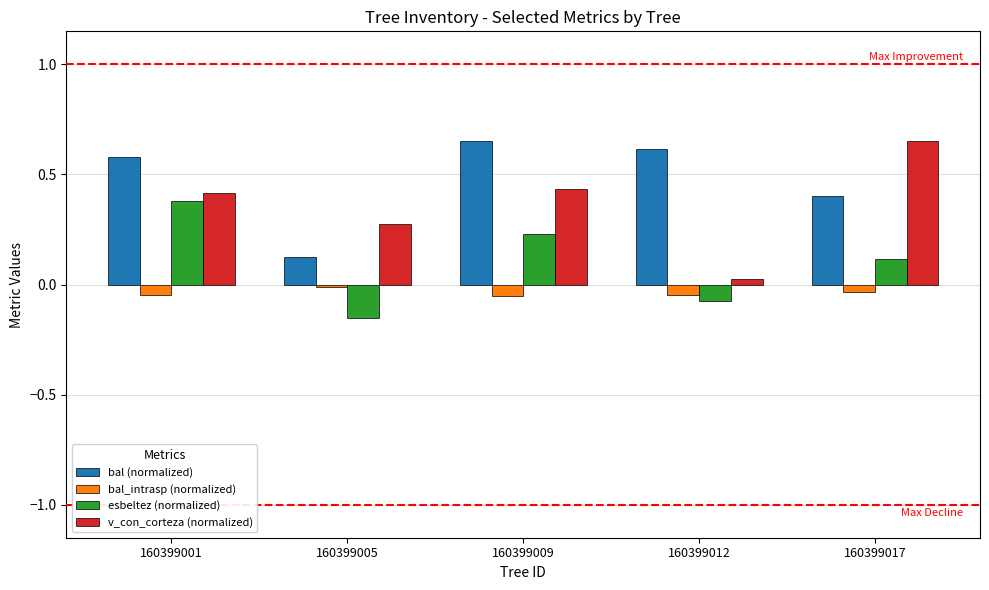

How many bars are there in each group?

4